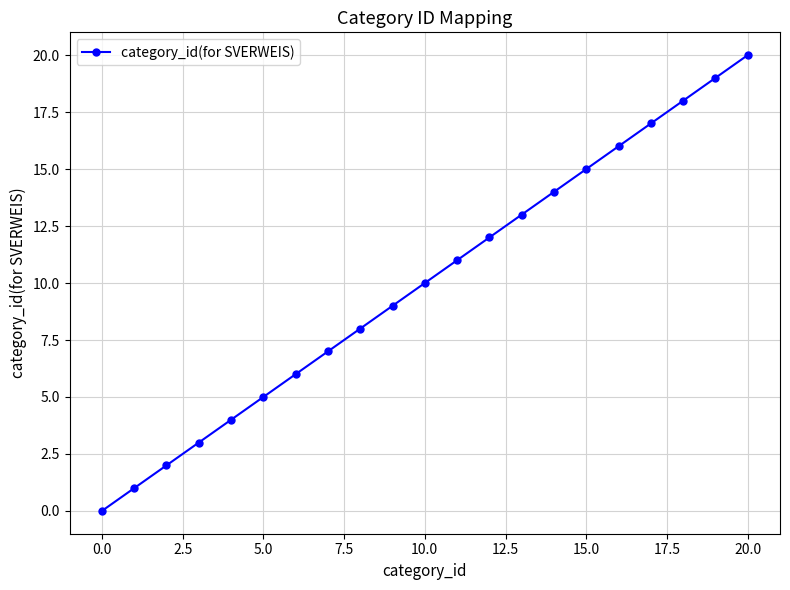

What is the maximum value shown in the chart?

20